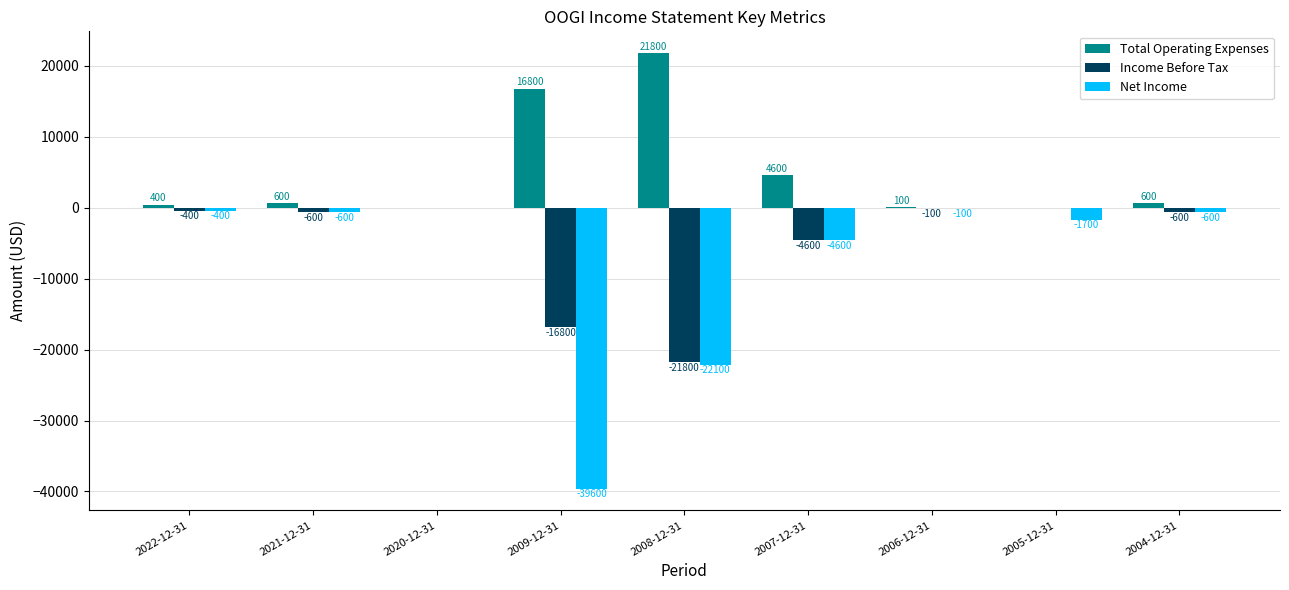

The Total Operating Expenses series shows 29982 at 2009-12-31. True or false?

False